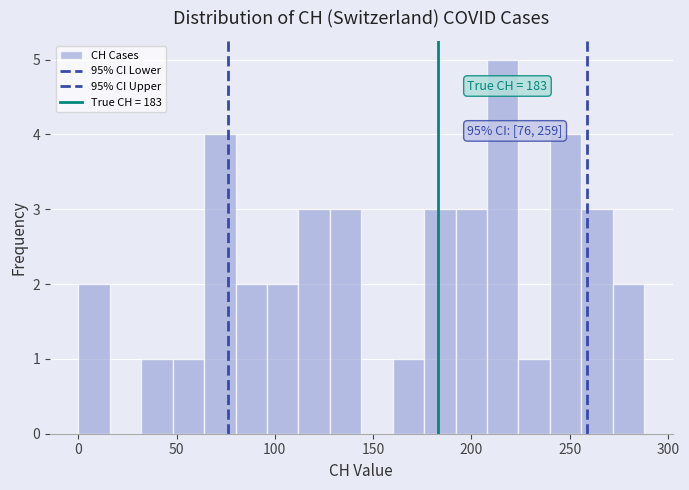

Around what value on the x-axis is the tallest bar? Give the approximate position of its centre, as read against the axis.

215